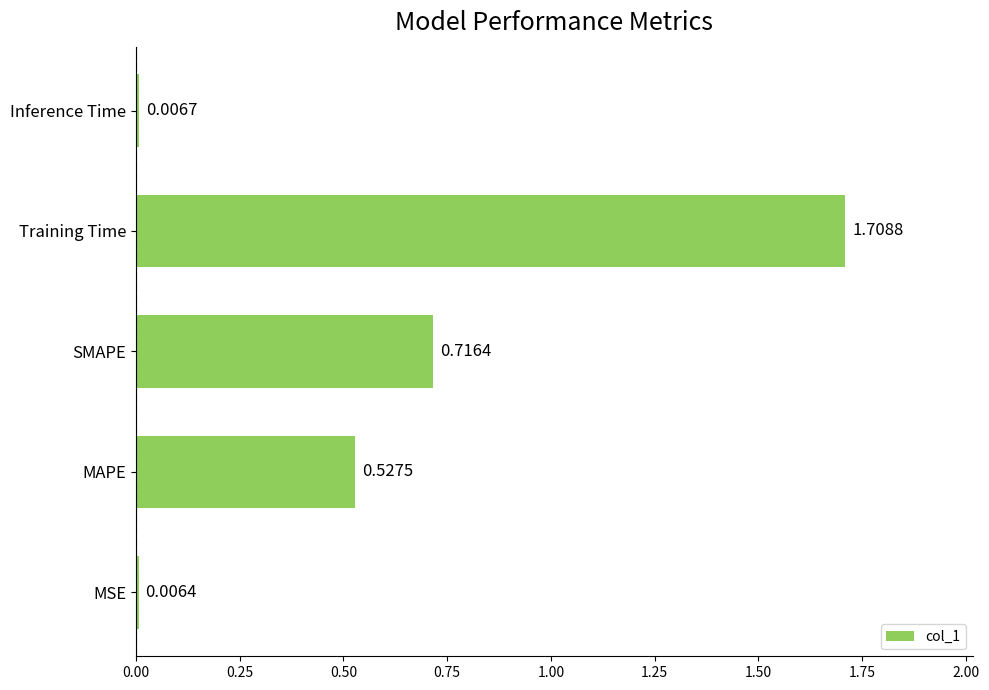

Which has a higher value, MAPE or Inference Time?

MAPE